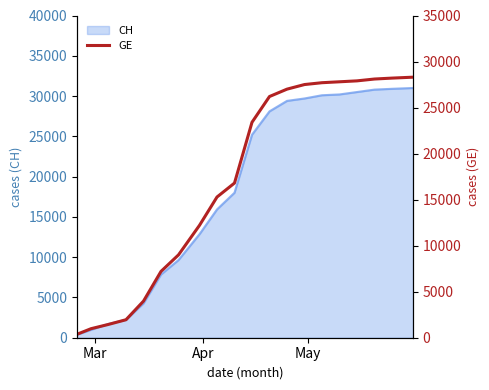

What is the average value?

17067